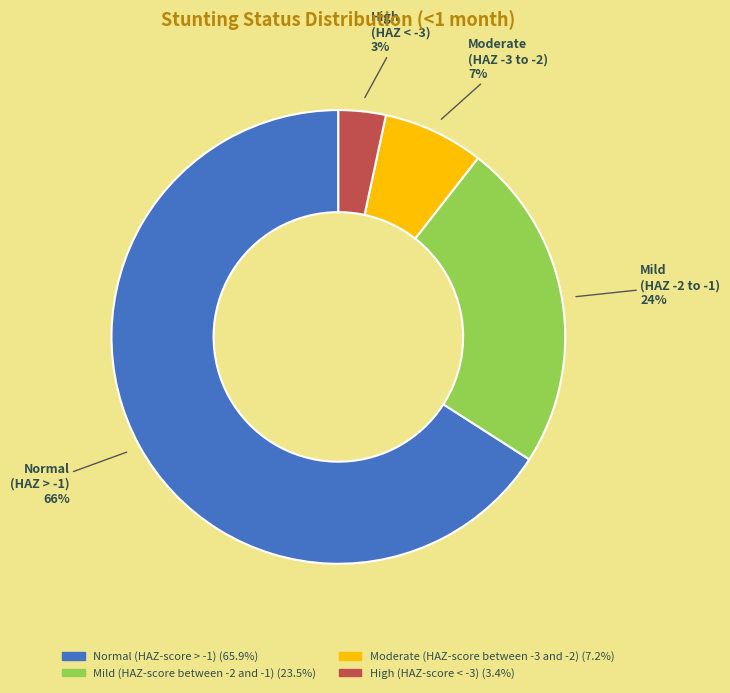

To the nearest percent, what is the difference between the Mild (HAZ-score between -2 and -1) and Normal (HAZ-score > -1) slice percentages?

42%